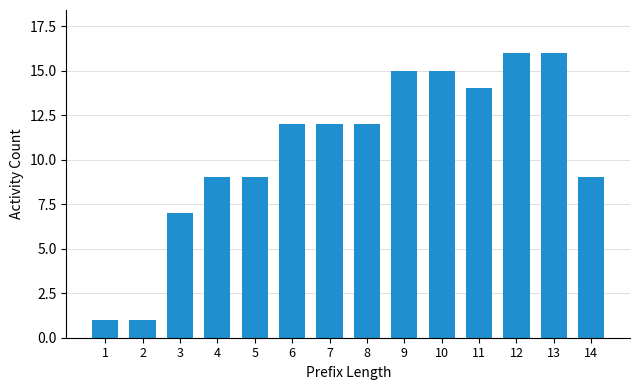

Between 13 and 5, which is larger?

13